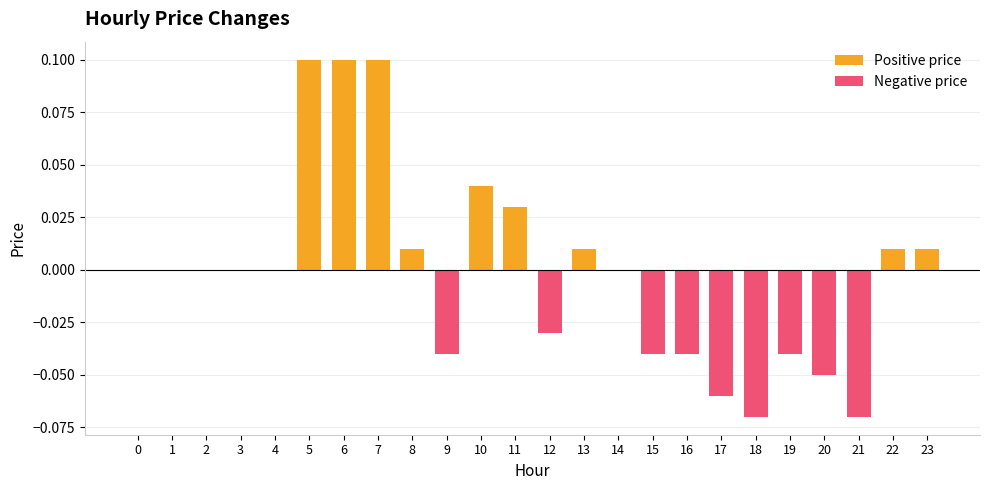

Where does the data first go above 0?

5